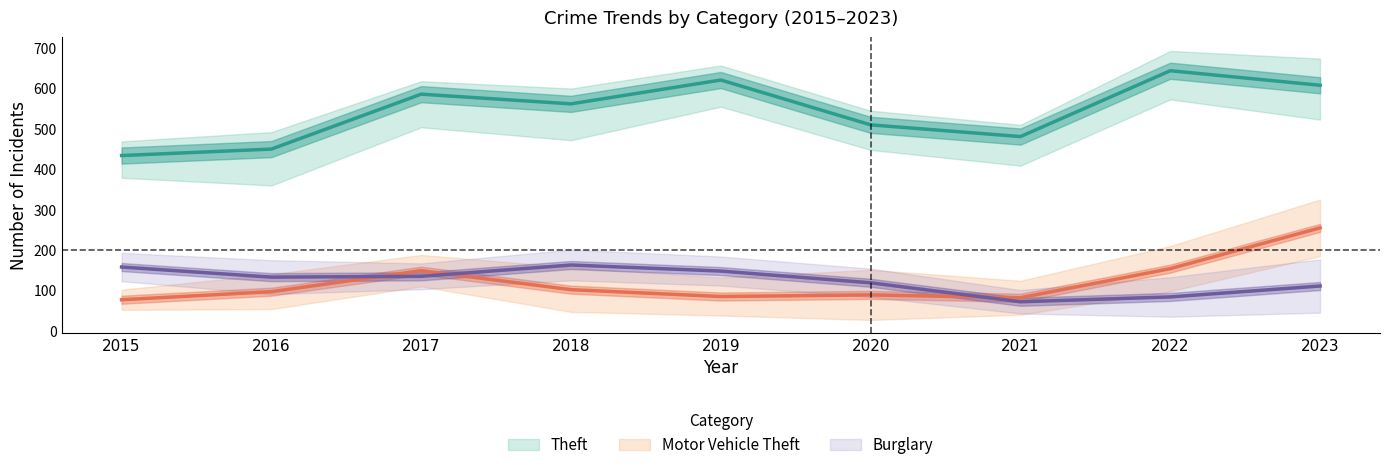

Which category has the highest value across all series?

2022